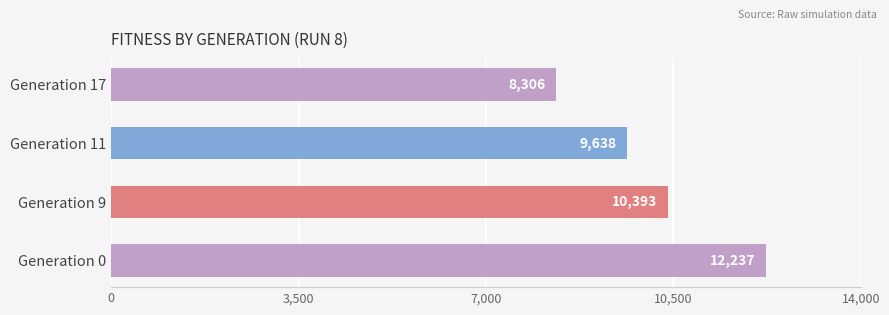

The chart shows a value of 10393 at Generation 9. True or false?

True